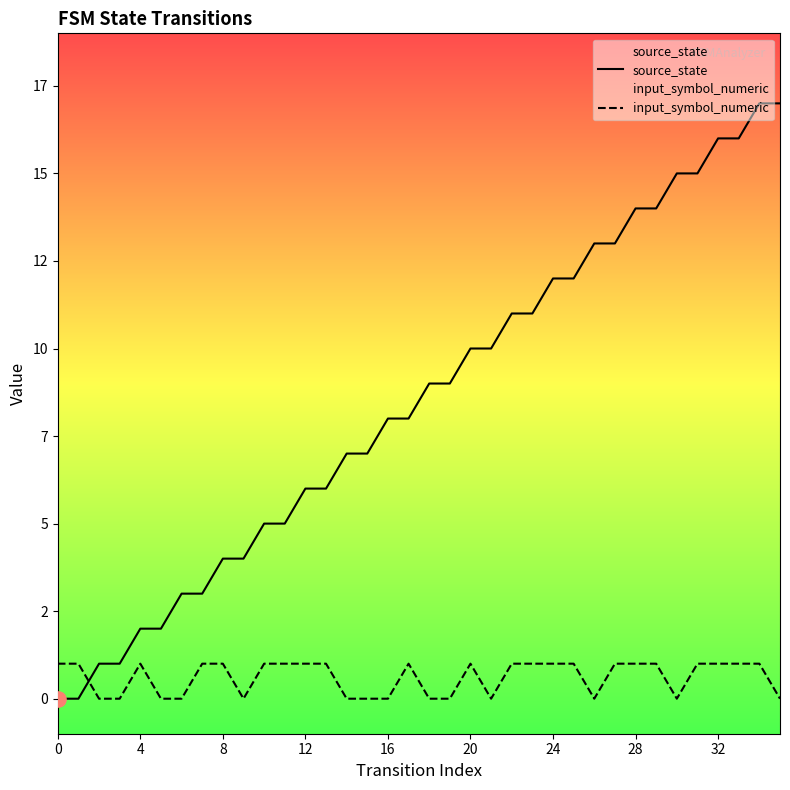

Which series reaches the maximum Y coordinate?

source_state